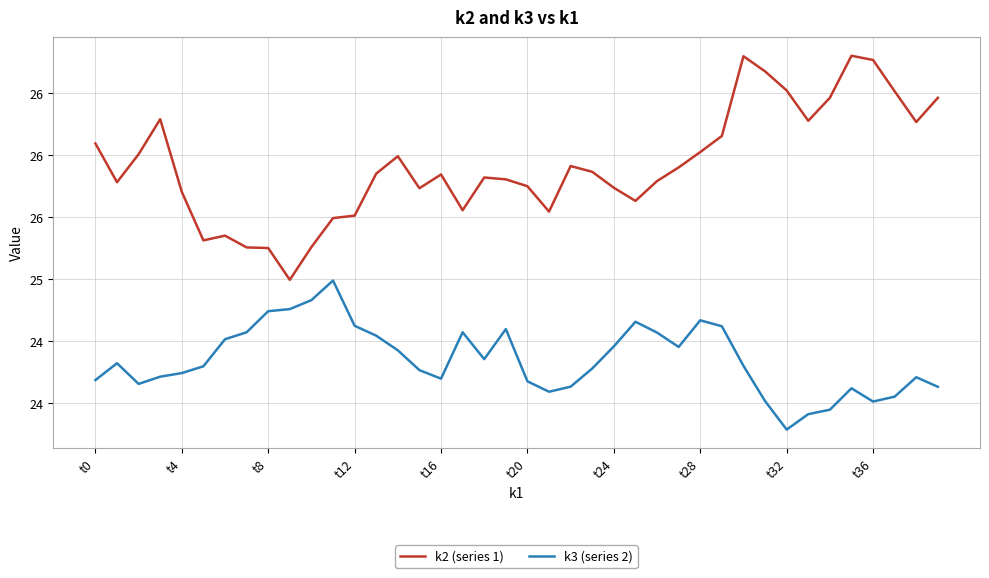

What is the lowest value of the k3 (series 2) series?

23.8